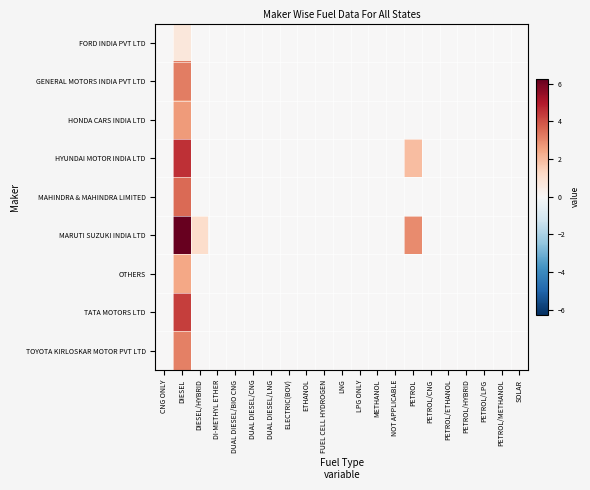

At how many categories does at least one series exceed 4?

1